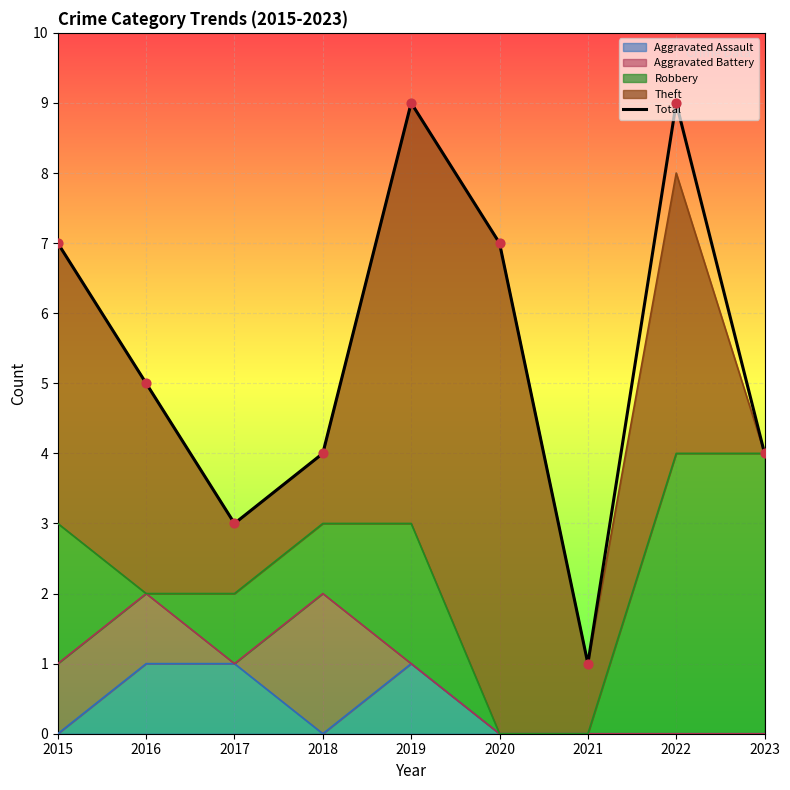

Approximately how many times larger is the value at 2017 compared to 2023?

0.8